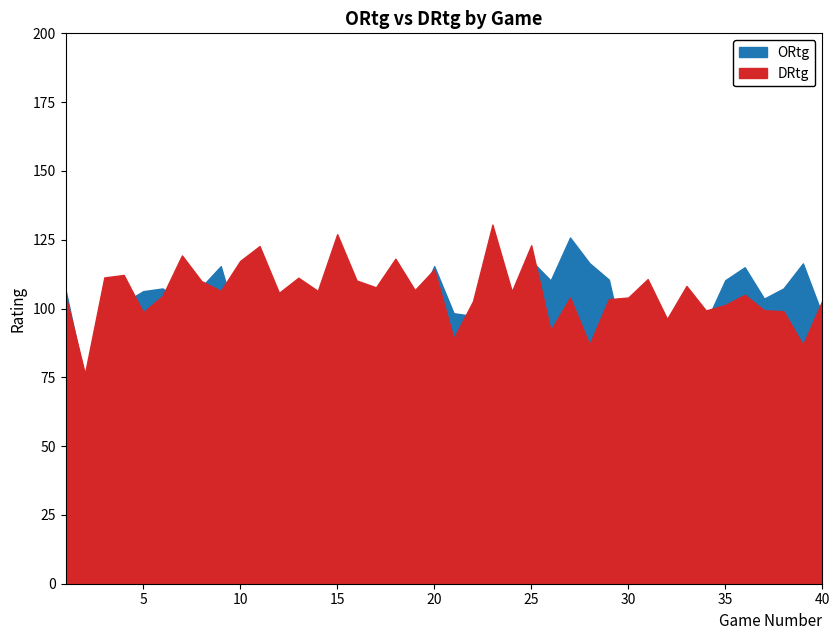

Which series has the largest range (max minus min)?

DRtg